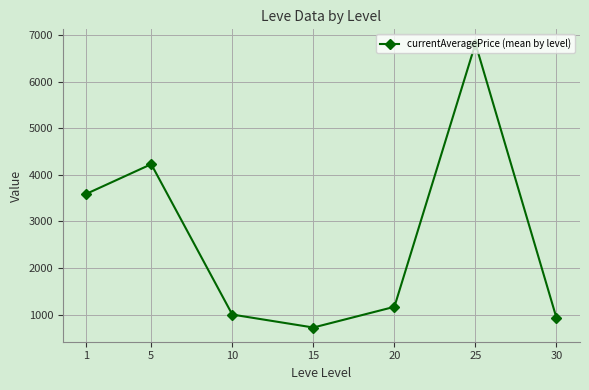

The chart shows a value of 5623.3 at 1. True or false?

False